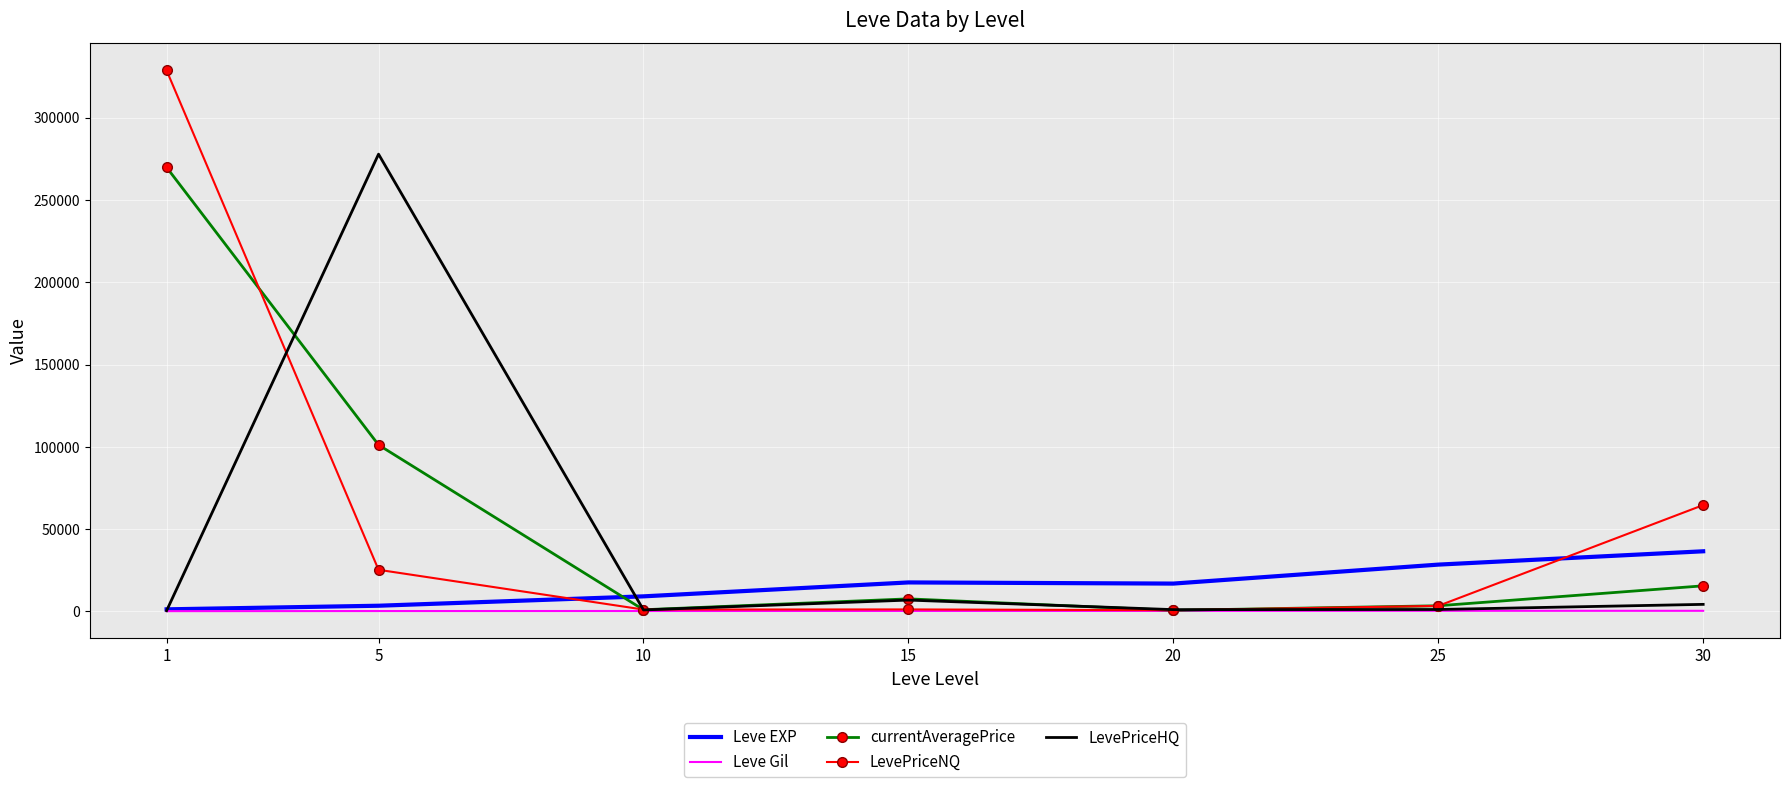

What is the maximum value for LevePriceHQ?

277853.0